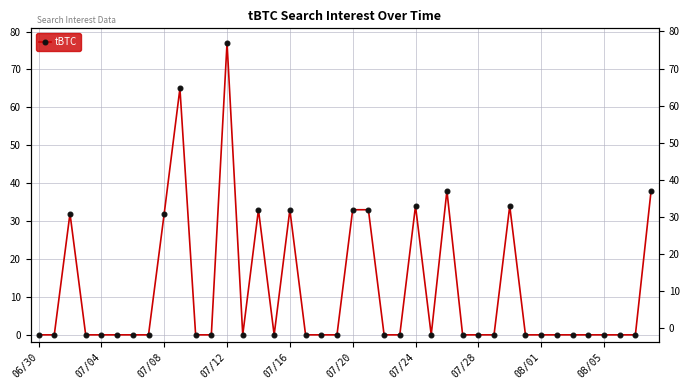

How many lines are shown in the chart?

1